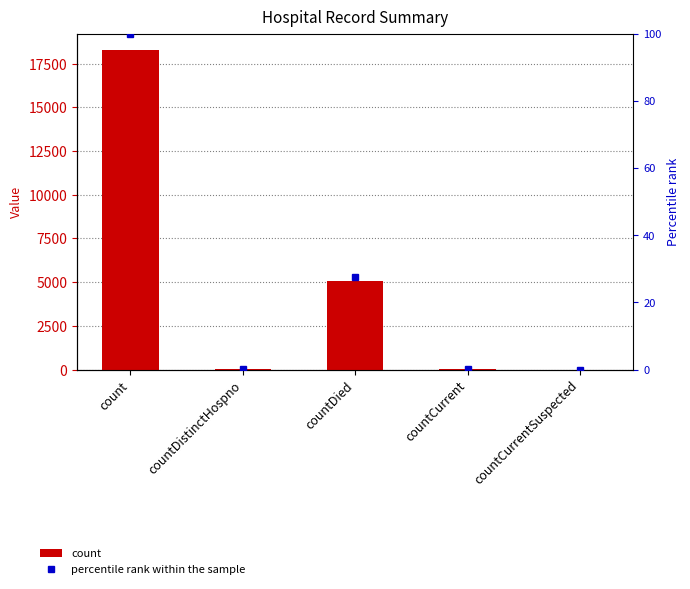

What is the label of the 4th bar from the right?

countDistinctHospno